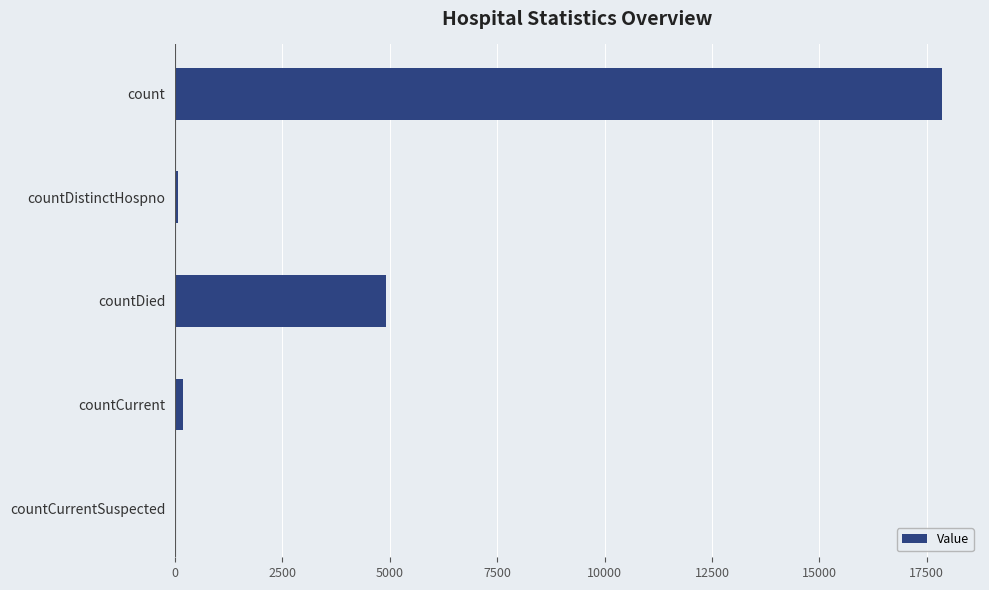

At which label is the value closest to 8922?

countDied